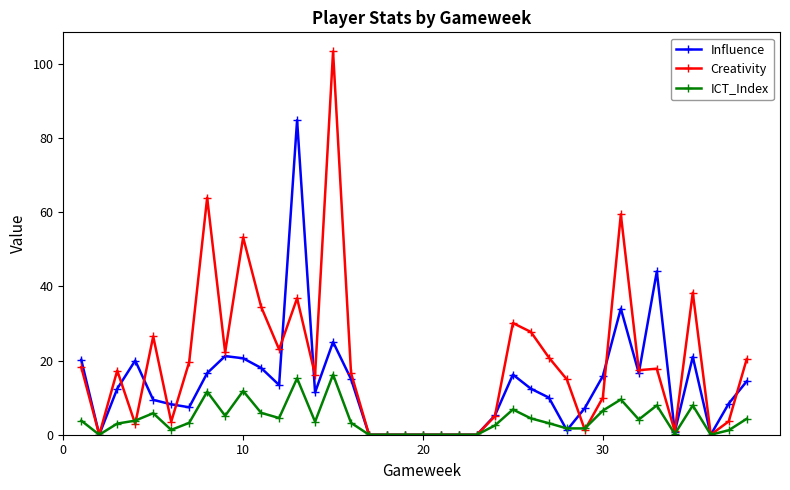

What is the maximum value for Influence?

84.8